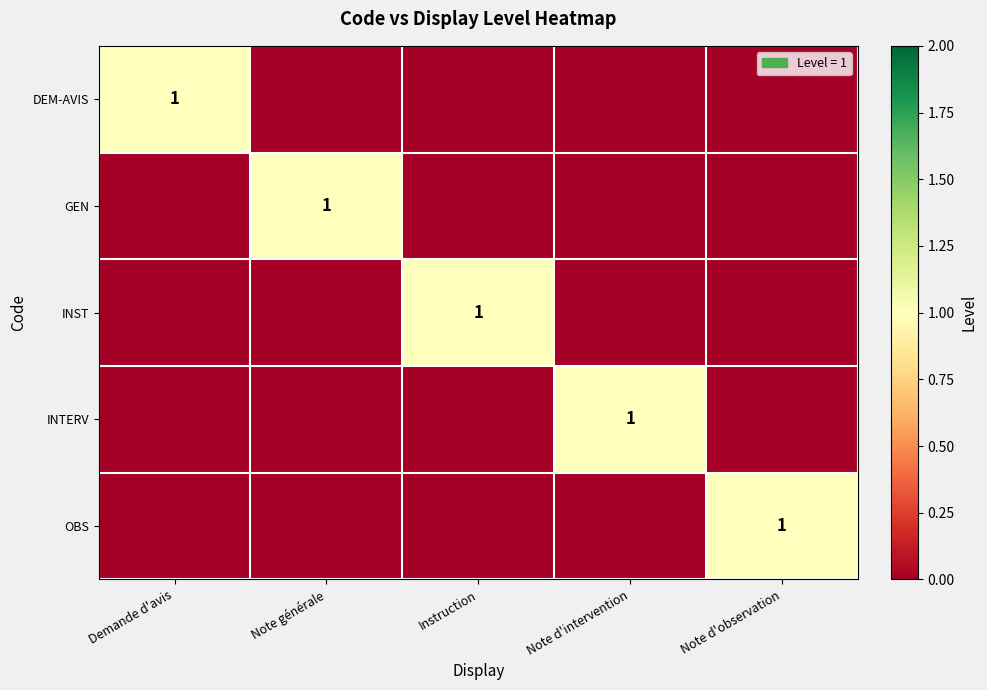

True or false: INTERV has a value of 0 at Note d'intervention.

False